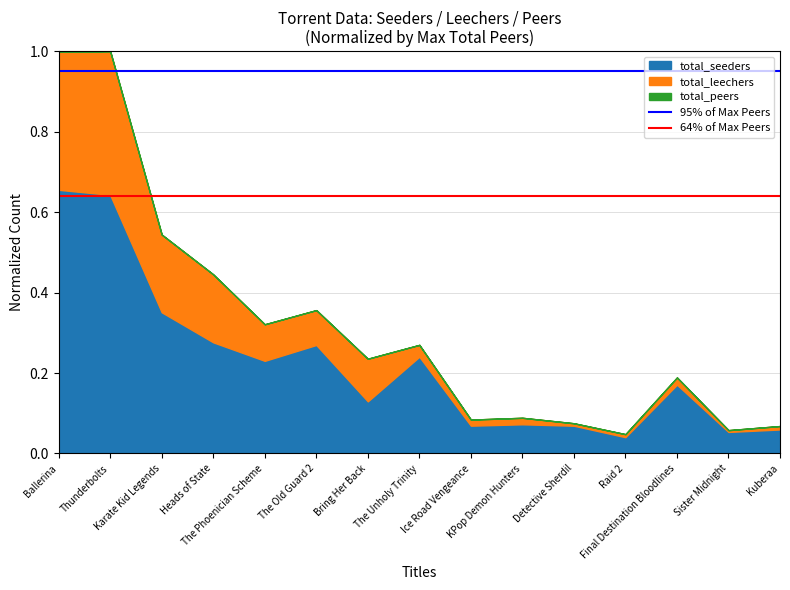

Which has a higher value, Ballerina or Thunderbolts?

Ballerina